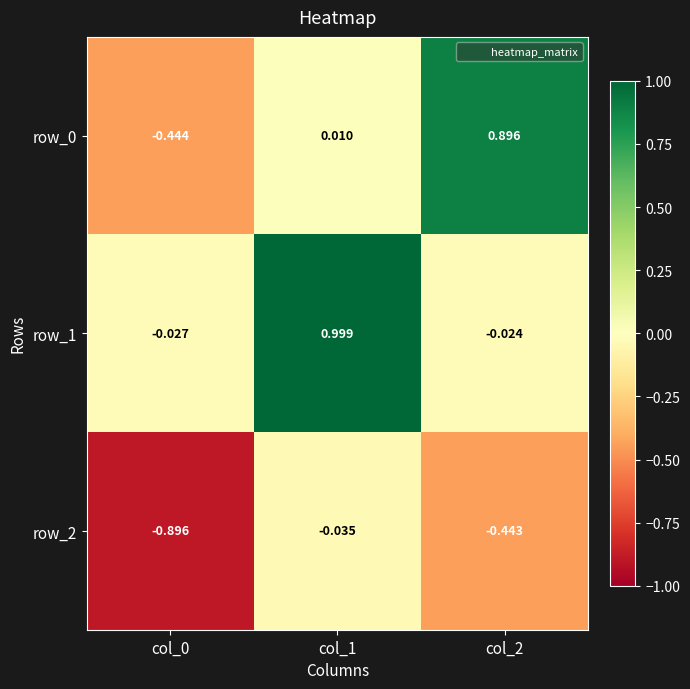

Rank the series by their maximum value, from lowest to highest.

row_2, row_0, row_1